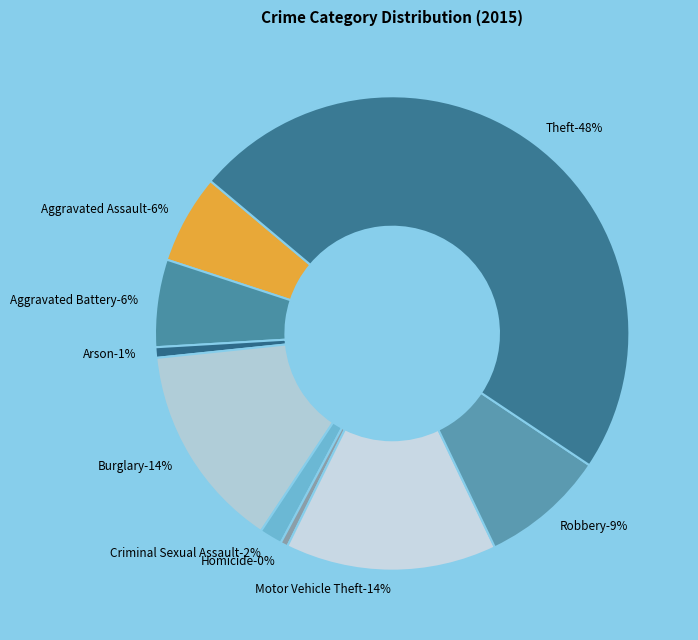

How many slices are in this pie chart?

9